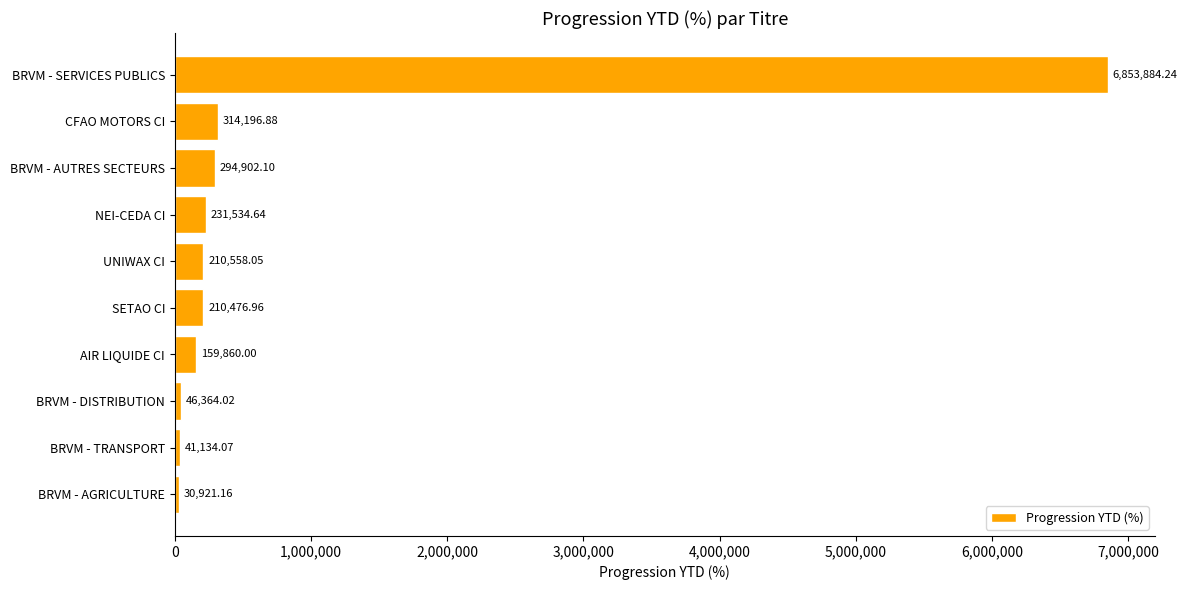

List the labels in order of value, largest first.

BRVM - SERVICES PUBLICS, CFAO MOTORS CI, BRVM - AUTRES SECTEURS, NEI-CEDA CI, UNIWAX CI, SETAO CI, AIR LIQUIDE CI, BRVM - DISTRIBUTION, BRVM - TRANSPORT, BRVM - AGRICULTURE